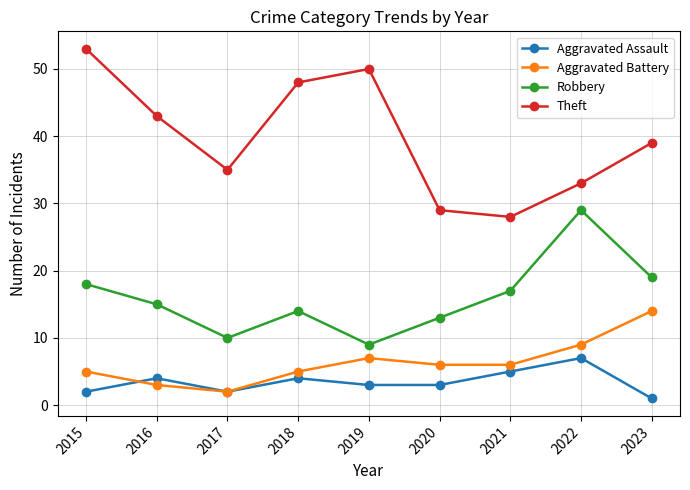

What value does the Theft series have at 2019, to the nearest 5?

50